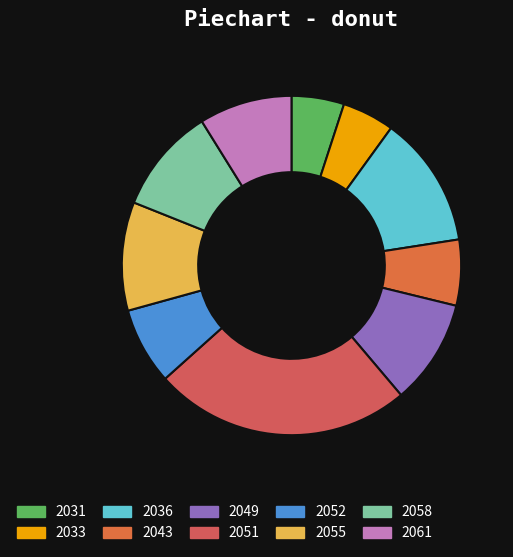

How many segments does this pie chart have?

10